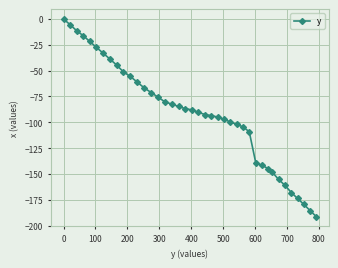

What is the value of the 6th point from the left?

-27.5